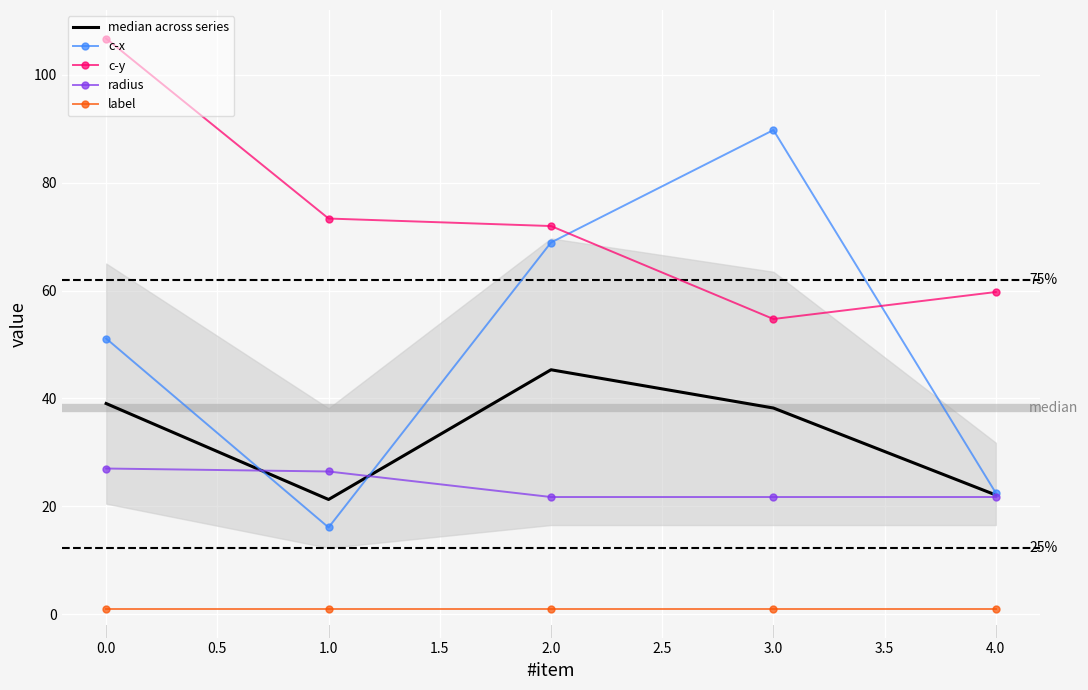

True or false: label and c-y intersect in this chart.

False